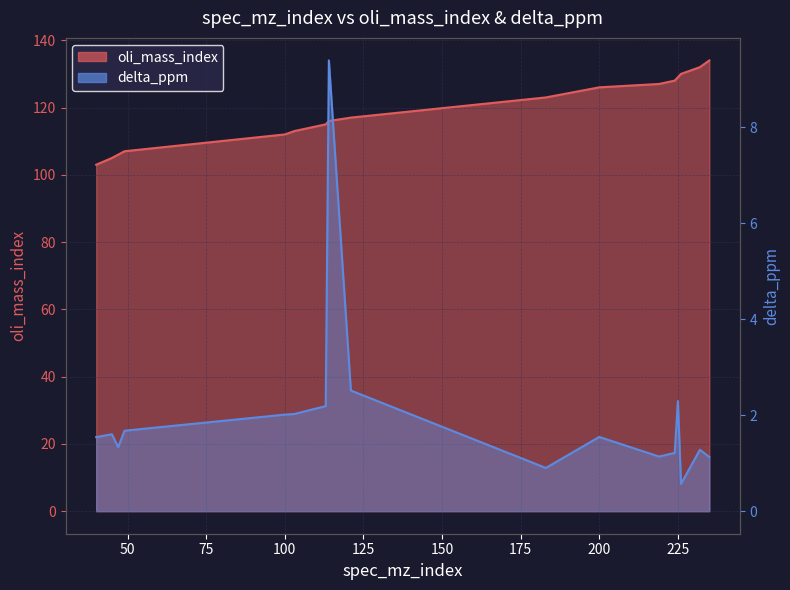

What is the spread (max minus min) of values at 225?

126.7